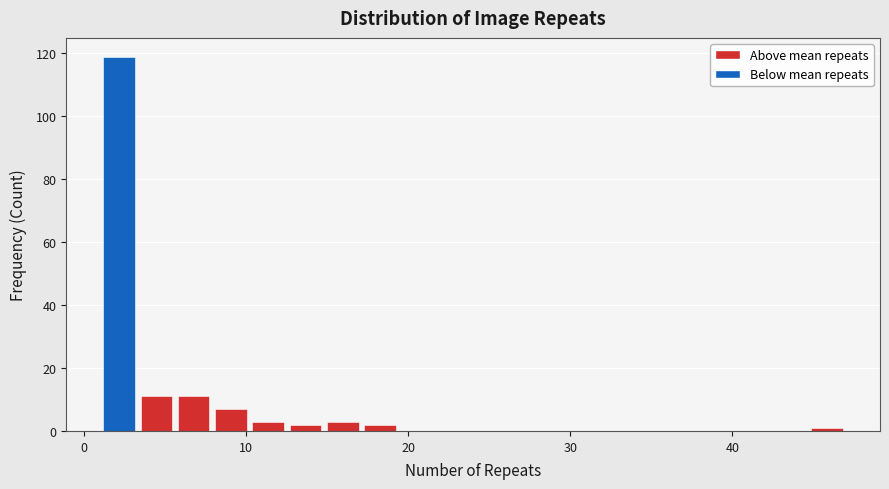

Read against the x-axis, roughly where is the centre of the tallest bar?

2